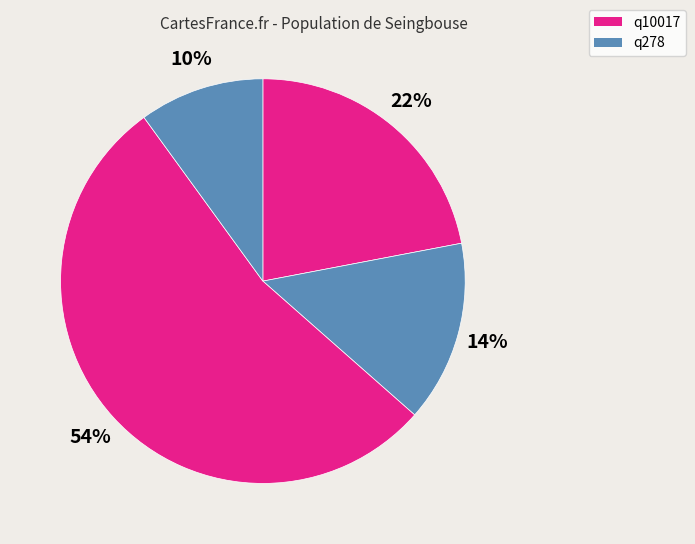

Count the number of slices in the pie.

4